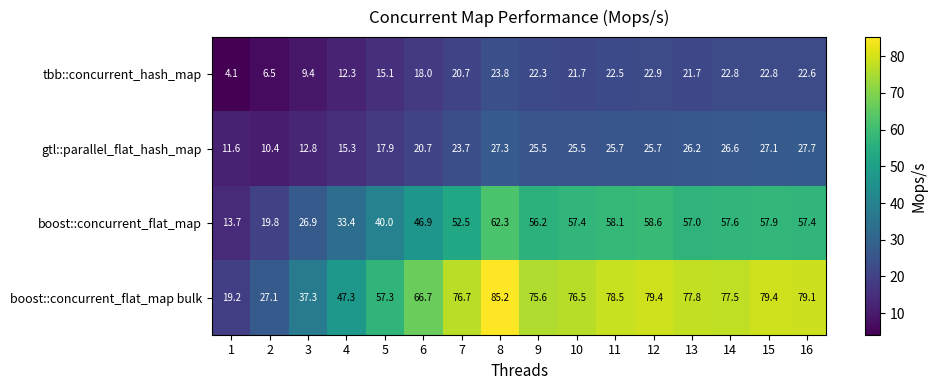

Where is boost::concurrent_flat_map nearest to the value 38?

5